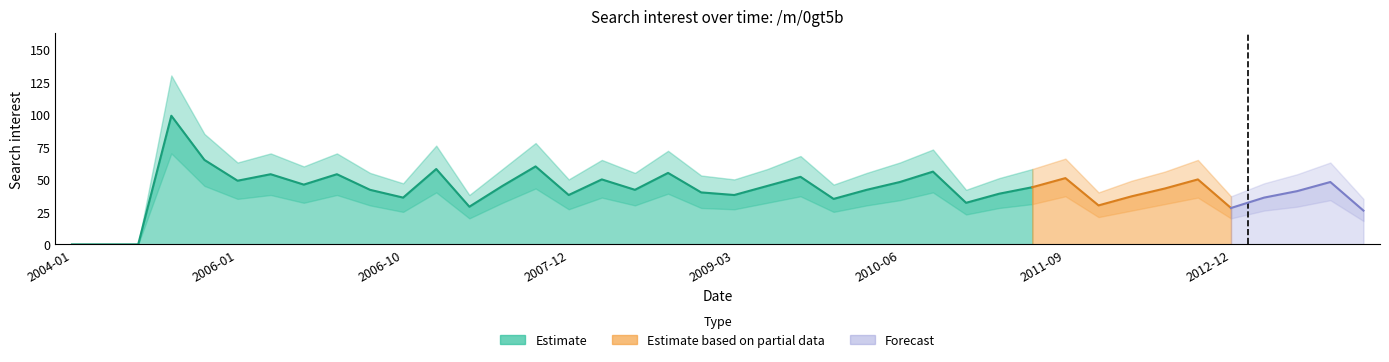

How many interior local valleys (lower than both neighbors) does the data have?

11